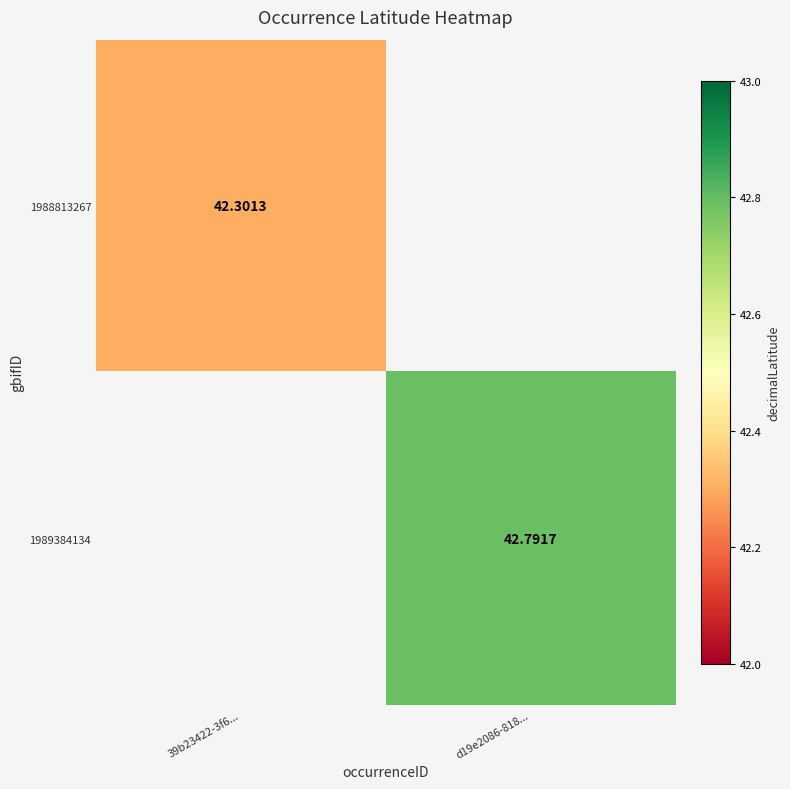

How many series are shown in this chart?

2